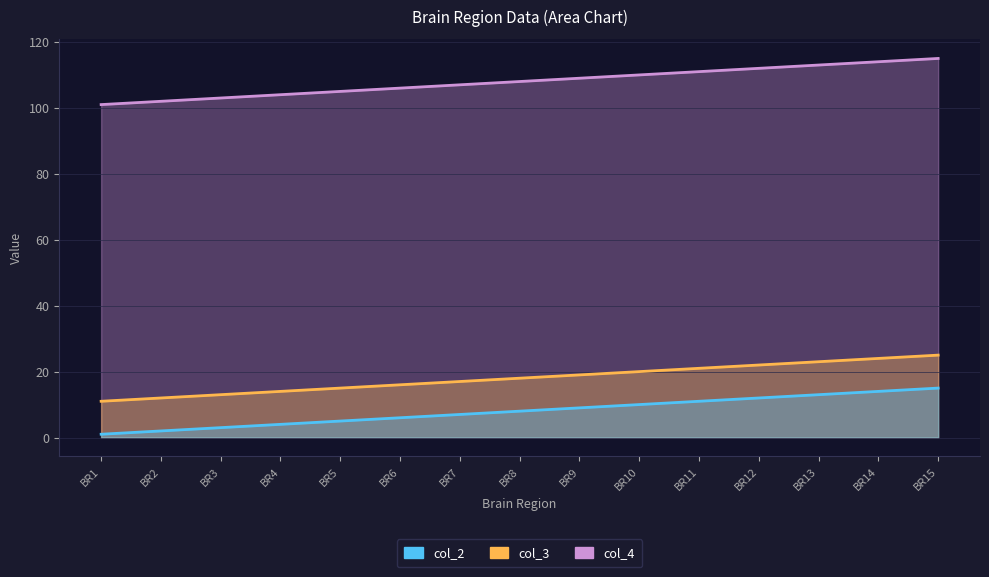

List the series in order of their peak value, highest first.

col_4, col_3, col_2